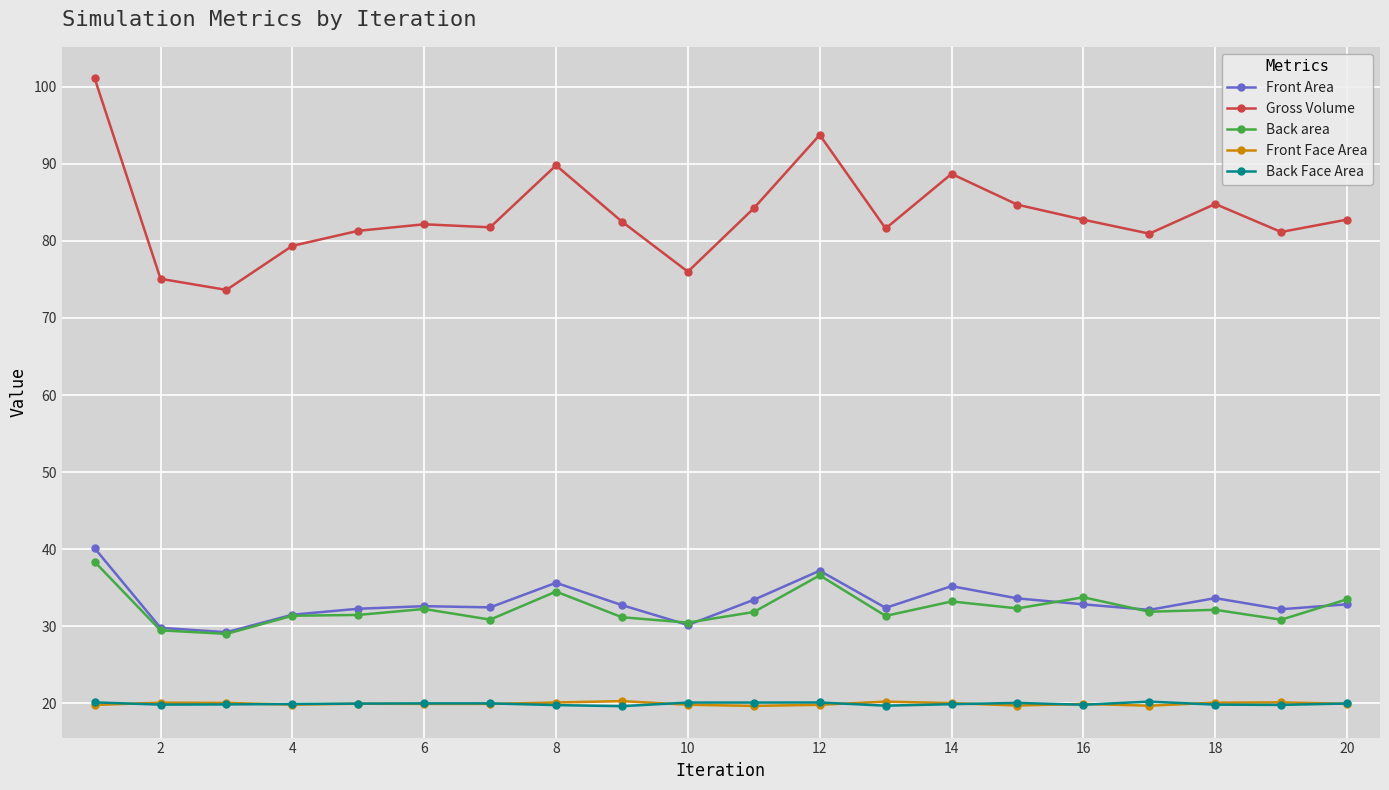

True or false: Front Face Area has more than 1 points higher than both neighbors.

True